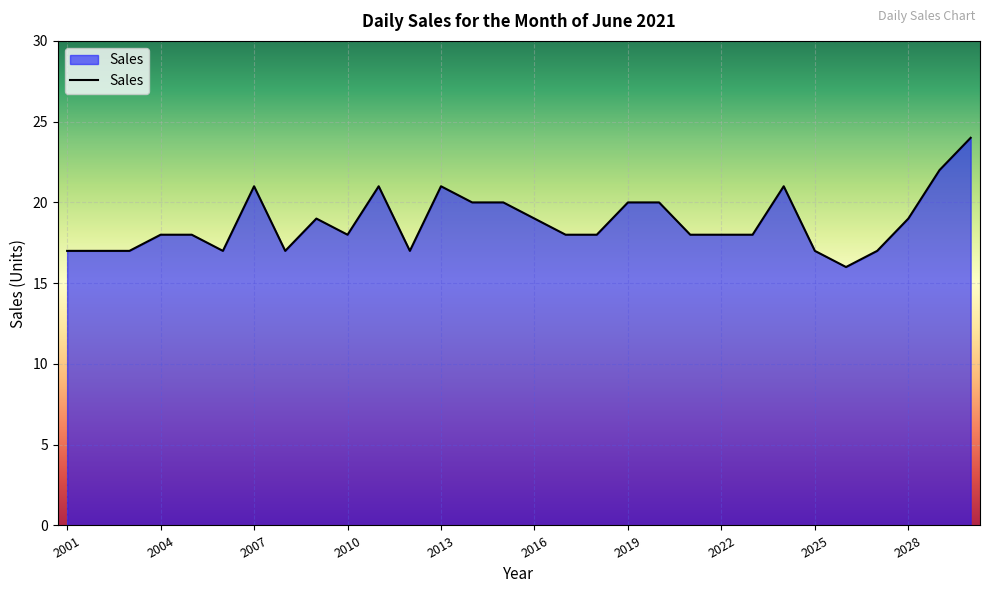

Does the chart display data point markers on the line(s)?

No